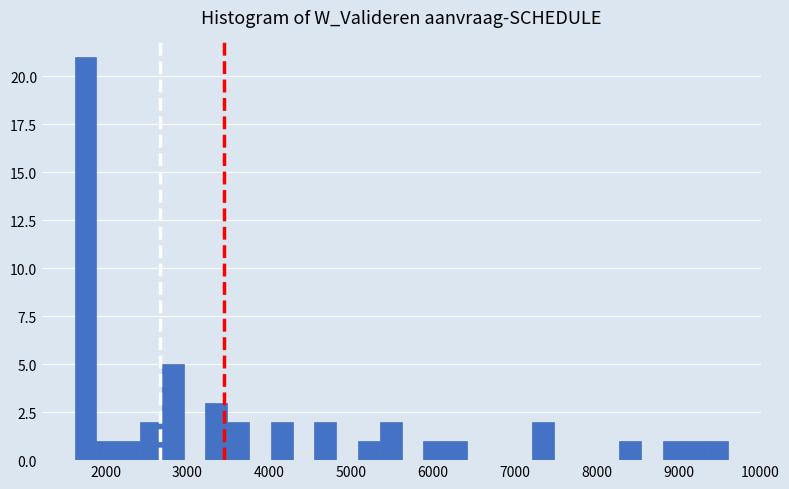

Read against the x-axis, roughly where is the centre of the tallest bar?

1800